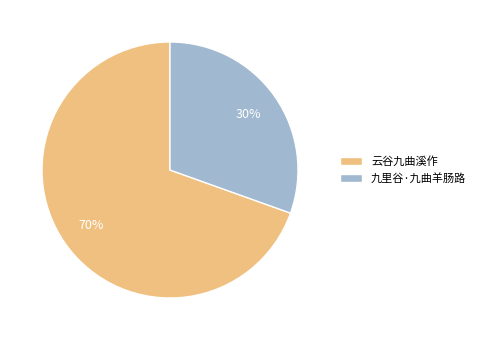

True or false: 云谷九曲溪作 accounts for 55% of the total.

False